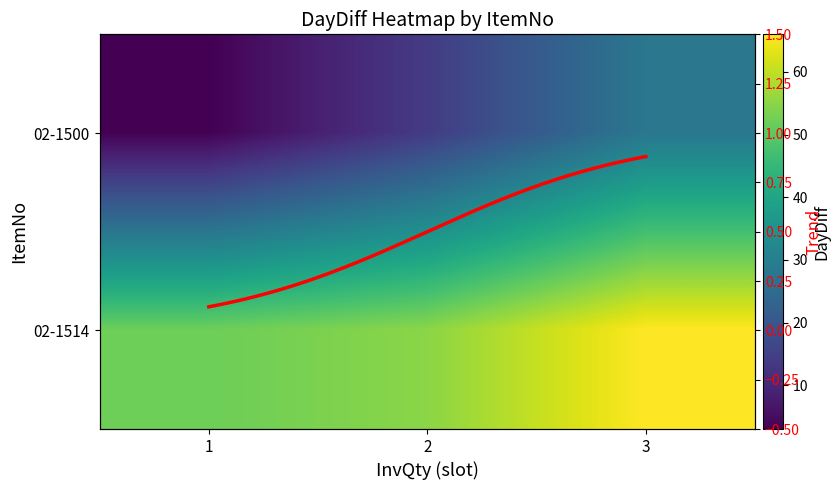

Rank the series by their average value, from highest to lowest.

02-1514, 02-1500